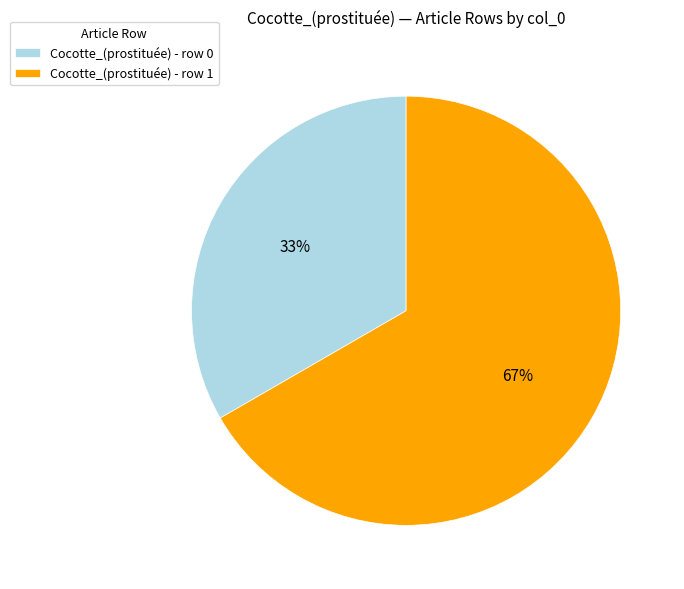

Is the sum of Cocotte_(prostituée) - row 1 and Cocotte_(prostituée) - row 0 greater than half?

Yes